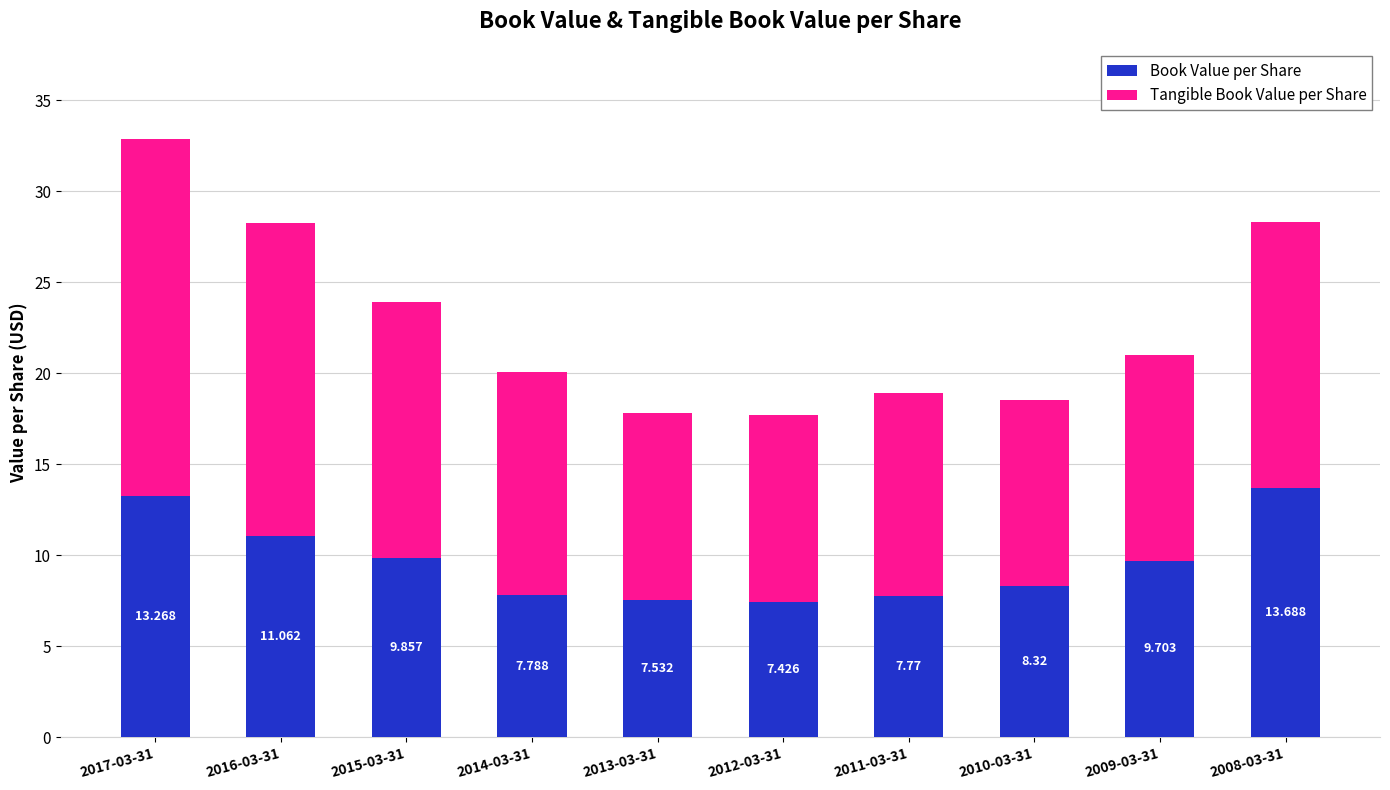

Count the number of data series in this chart.

2